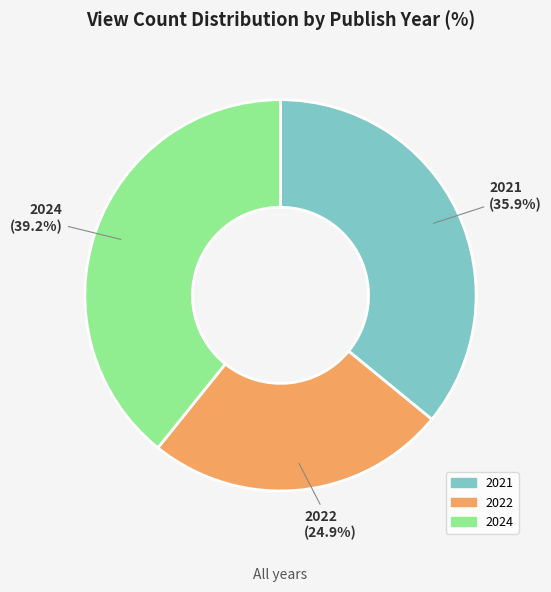

To the nearest percent, what percentage of the pie is 2022?

25%